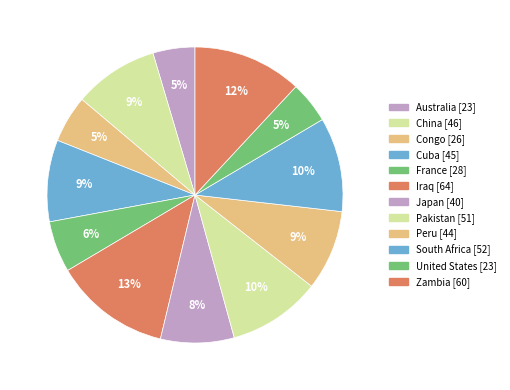

Combined, do Congo and Peru account for over 50%?

No